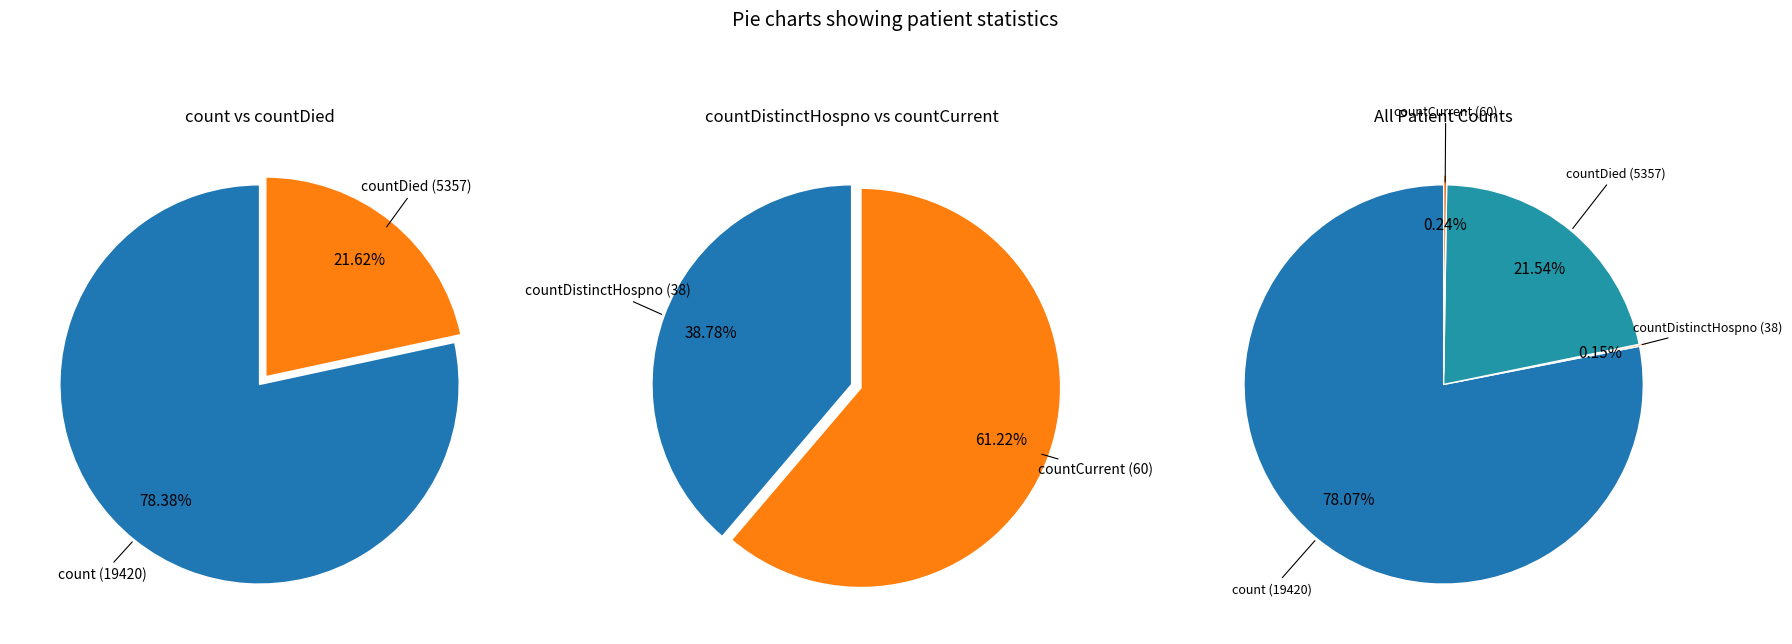

True or false: countDied accounts for 22% of the total.

True